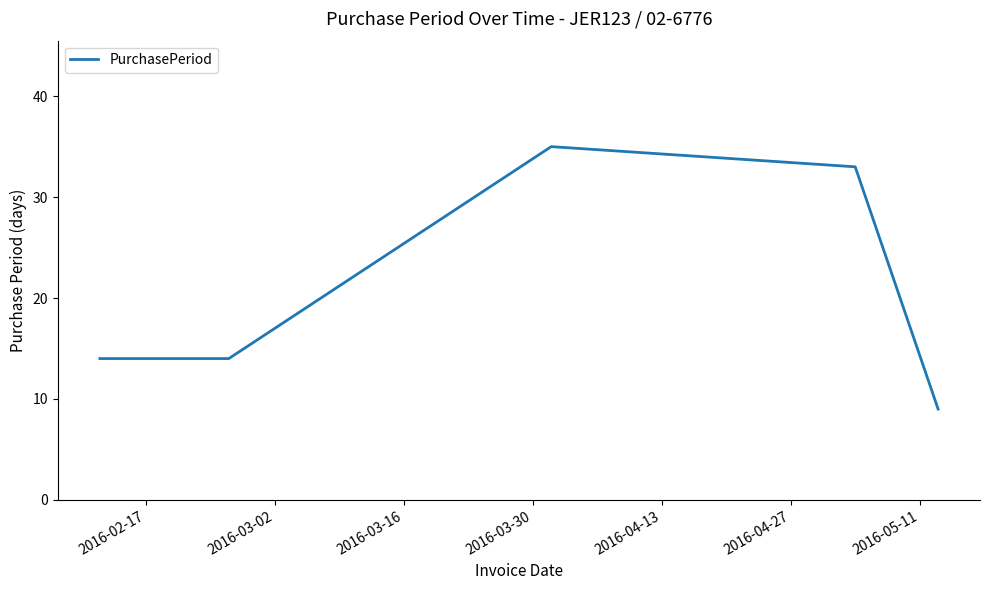

How many interior local peaks (higher than both neighbors) does the data have?

1